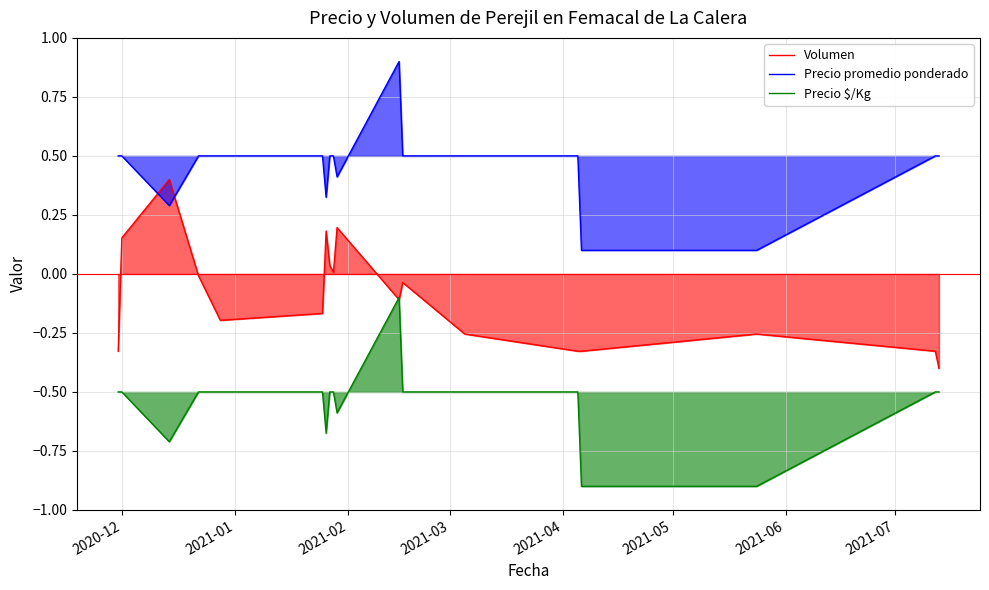

True or false: Precio $/Kg and Precio promedio ponderado intersect in this chart.

False